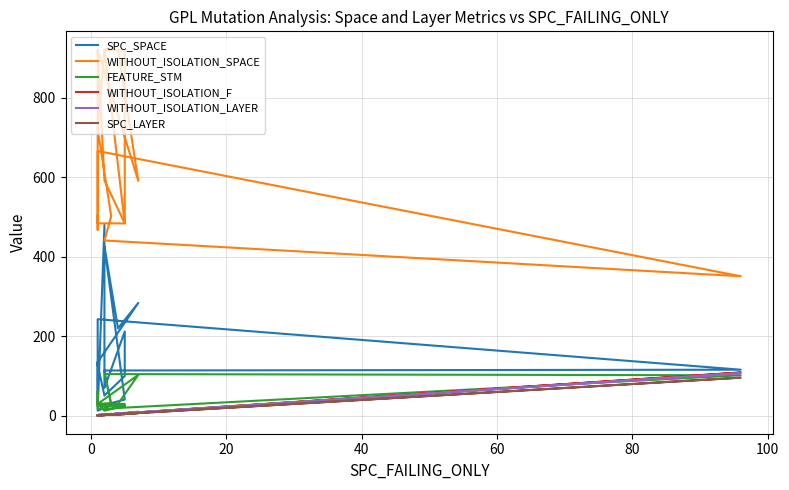

Which series has the widest spread of values?

WITHOUT_ISOLATION_SPACE